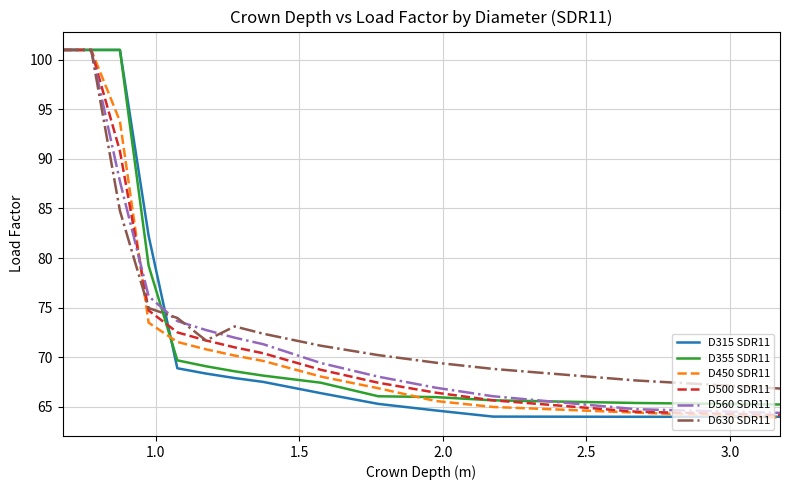

How many lines are shown in the chart?

6